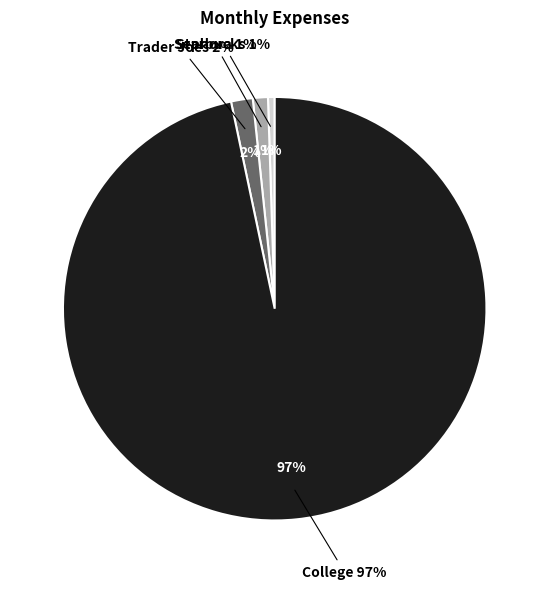

What is the largest slice in the pie chart?

College